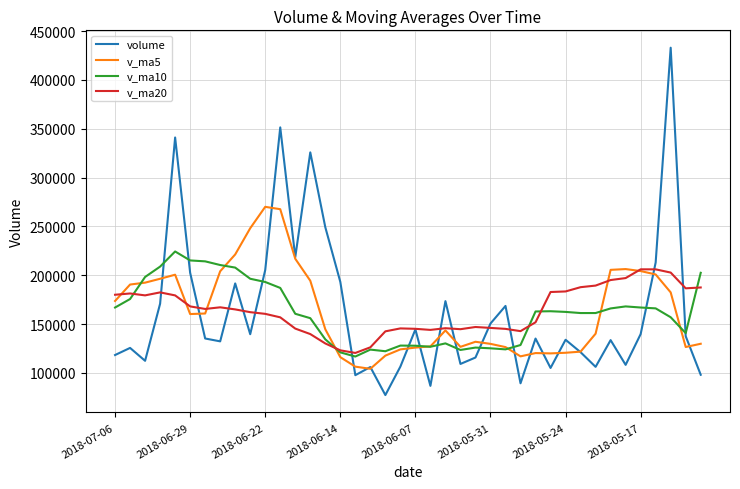

List the series in order of their peak value, lowest first.

v_ma20, v_ma10, v_ma5, volume